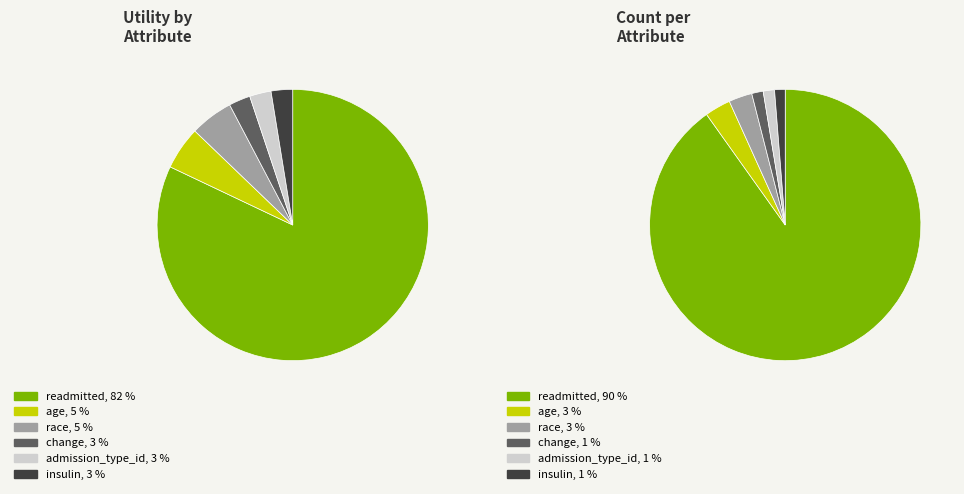

What is the ratio of the value at insulin to the value at change?

1.0